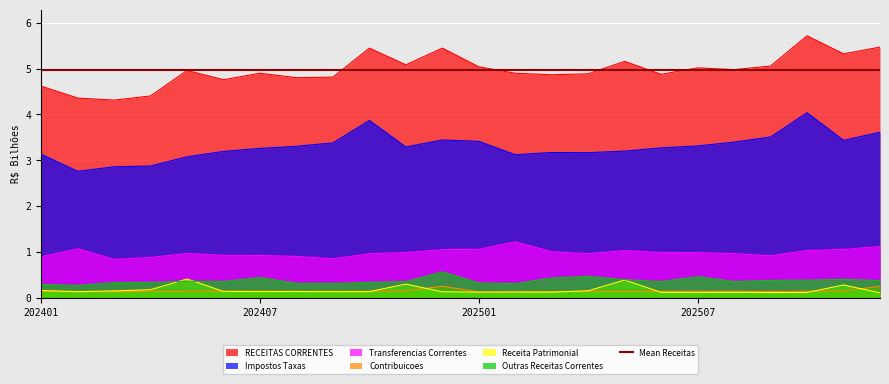

At how many categories does at least one series exceed 3?

24